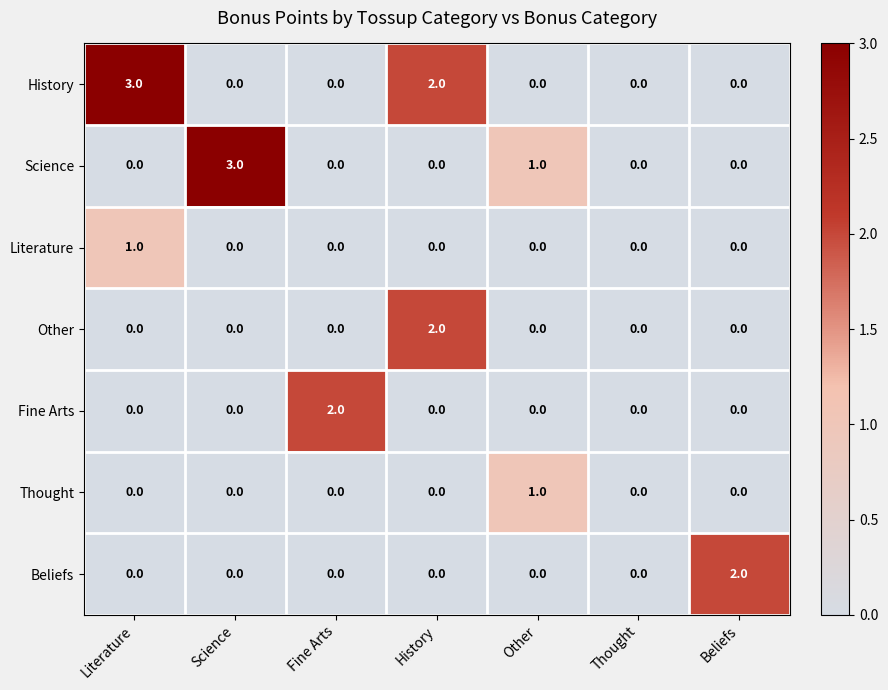

Which series changed the most between Science and Beliefs?

Science